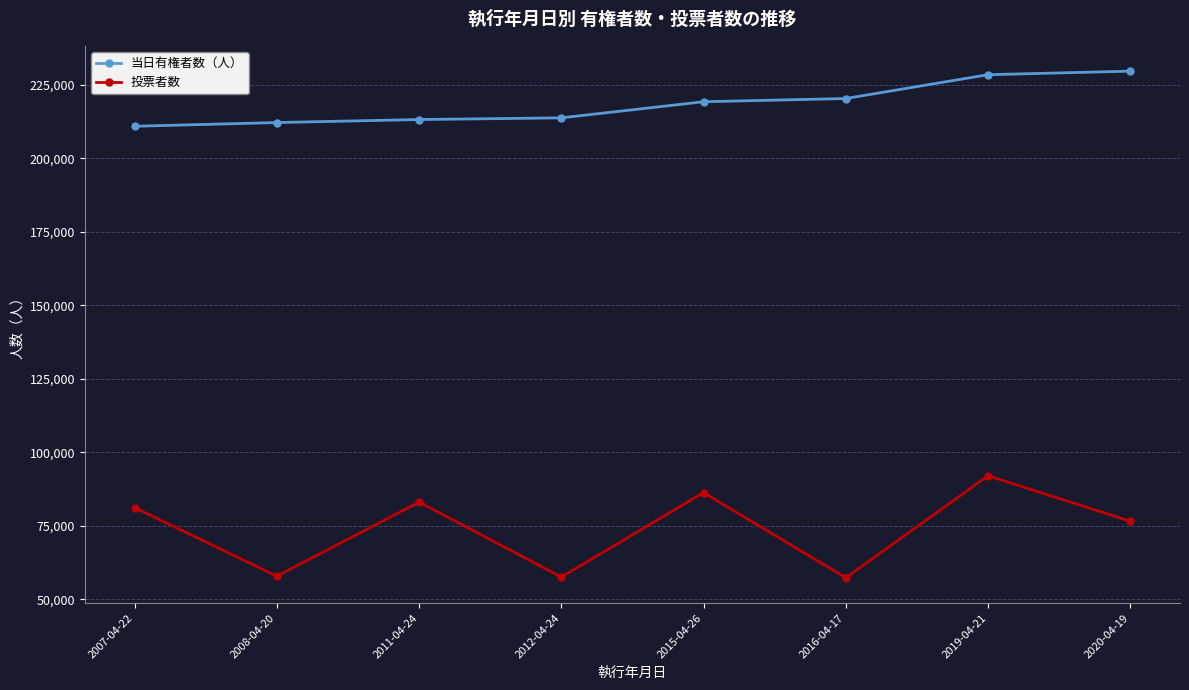

Rank the series by their maximum value, from lowest to highest.

投票者数, 当日有権者数（人）